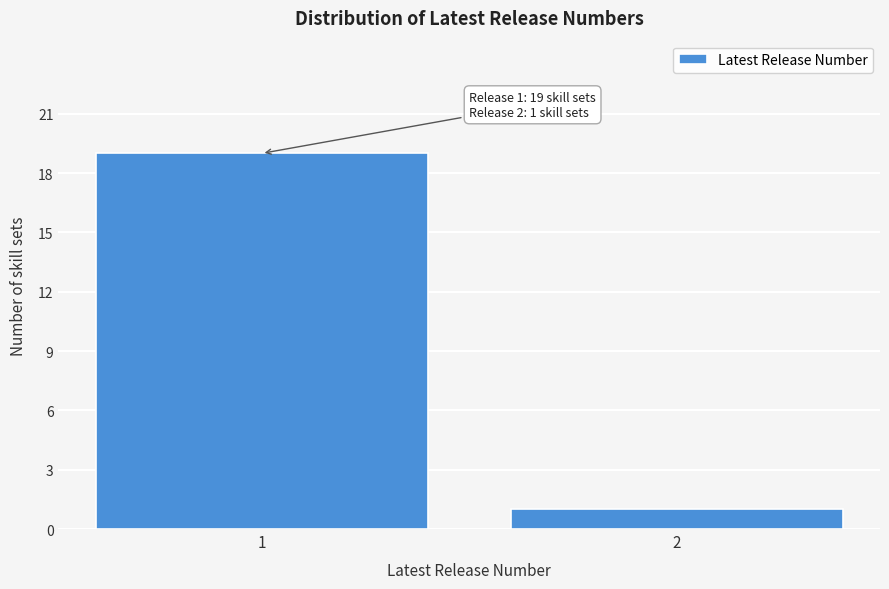

Reading left to right, list all the values displayed in this chart.

1=19	2=1